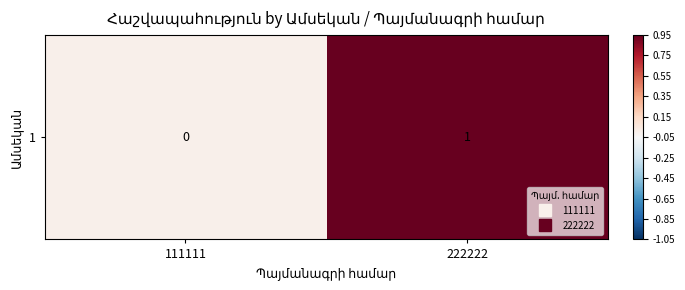

Between 222222 and 111111, which is larger?

222222